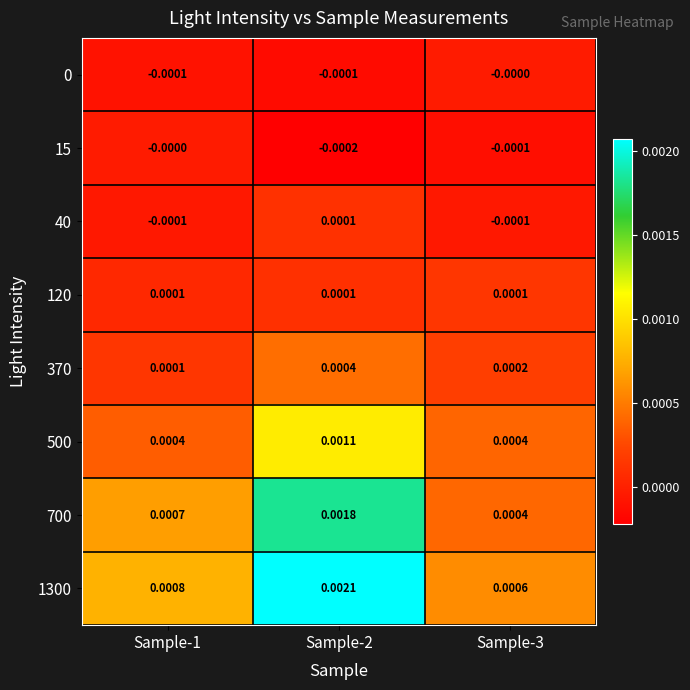

Is the value of 15 at Sample-1 greater than the value of 120 at Sample-1?

No